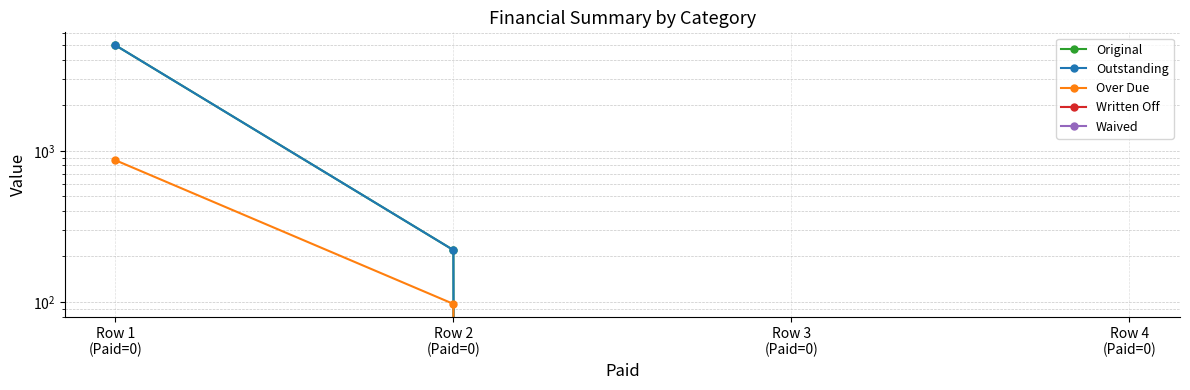

True or false: Outstanding and Written Off cross at least once.

False